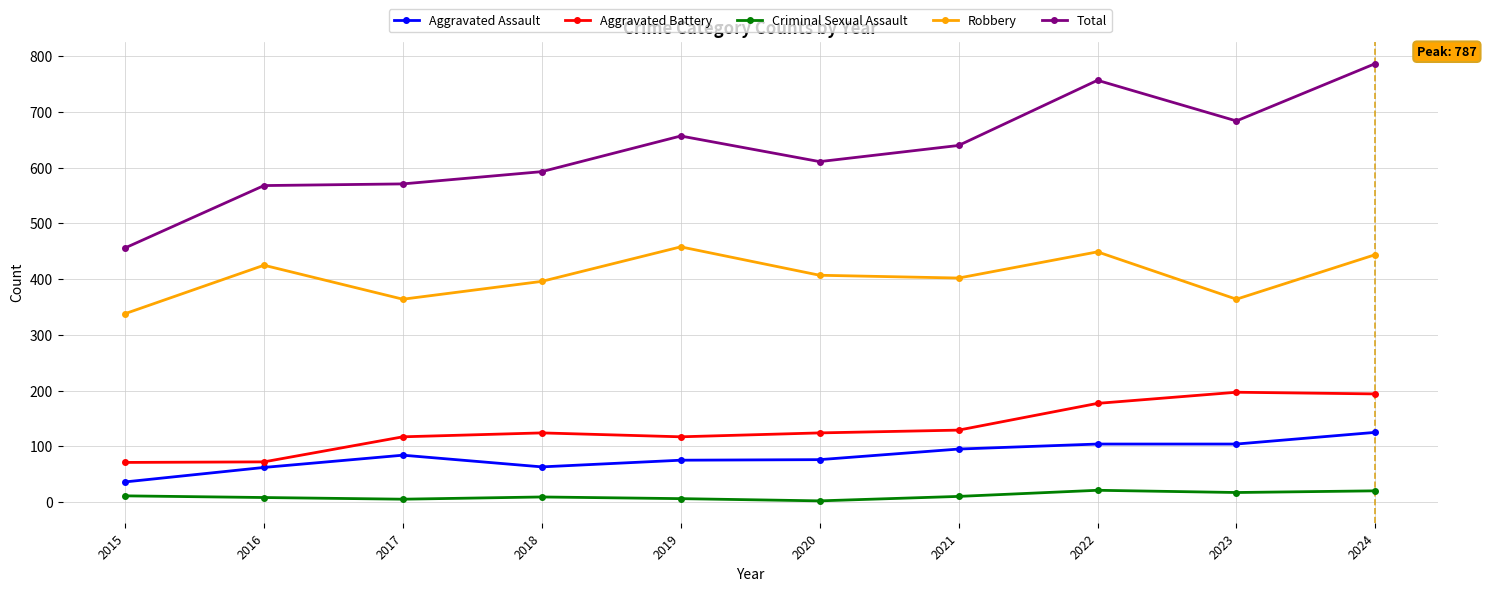

What is the total value across all series at 2016?

1135